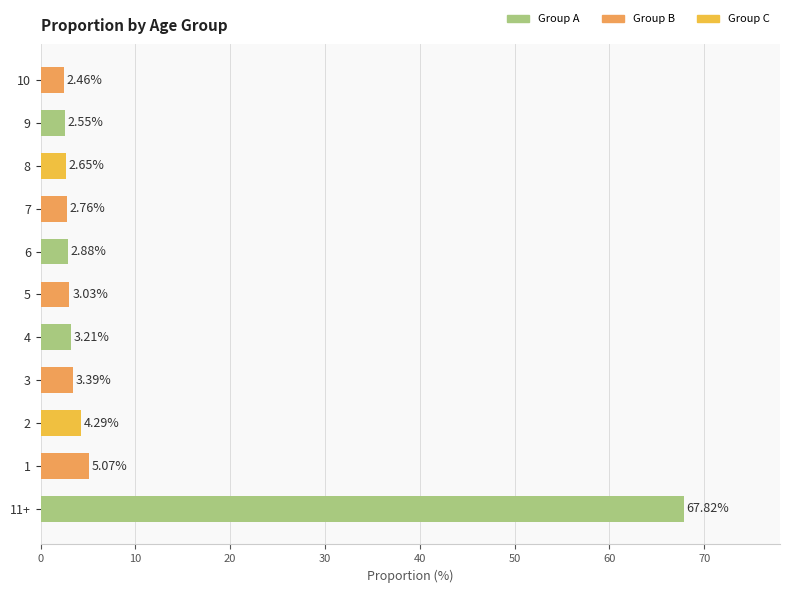

What is the difference between the values at 2 and 6?

1.4